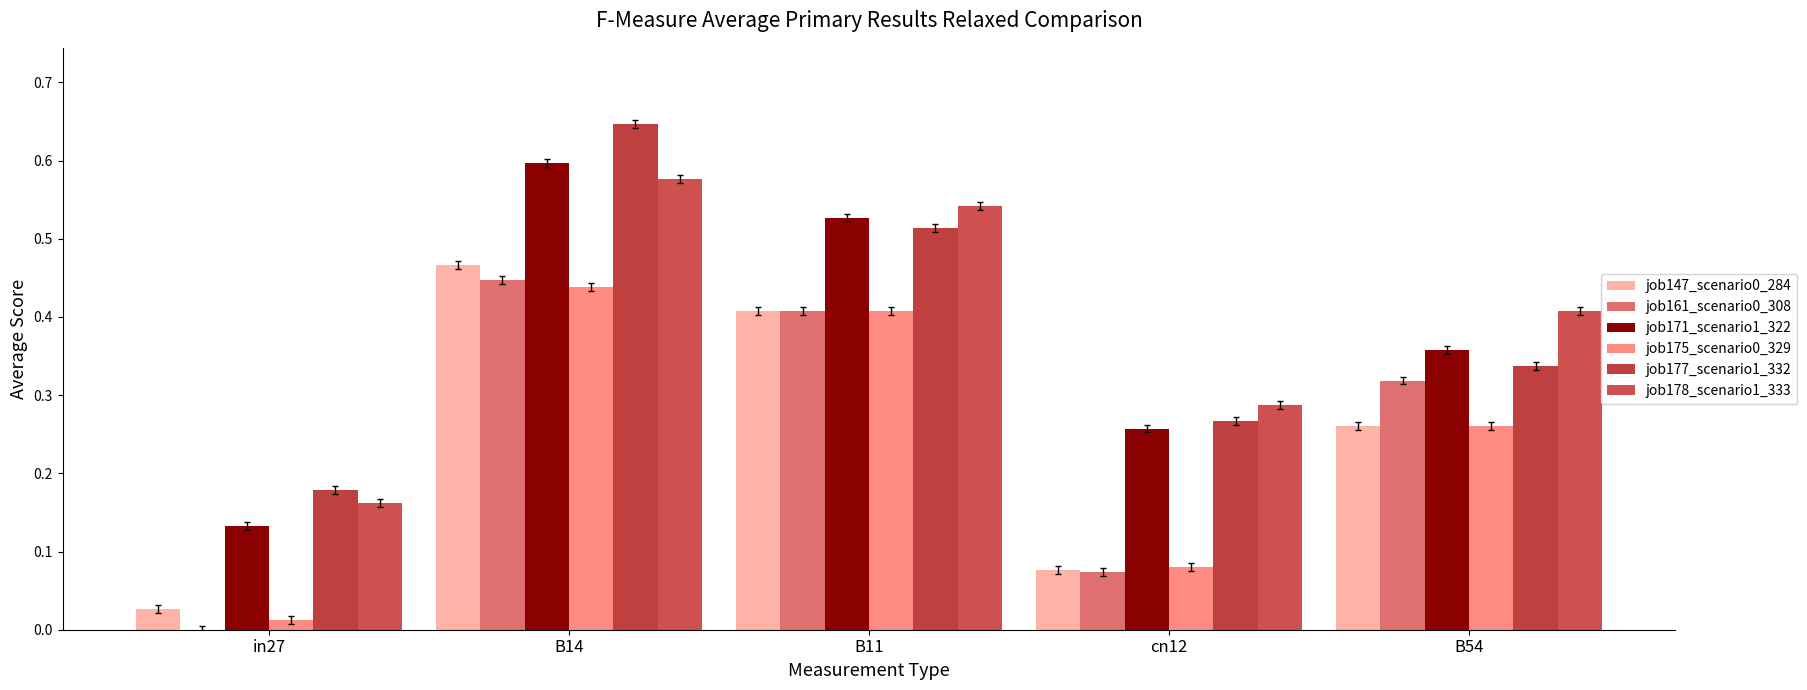

The job175_scenario0_329 series shows 0.4 at B54. True or false?

False